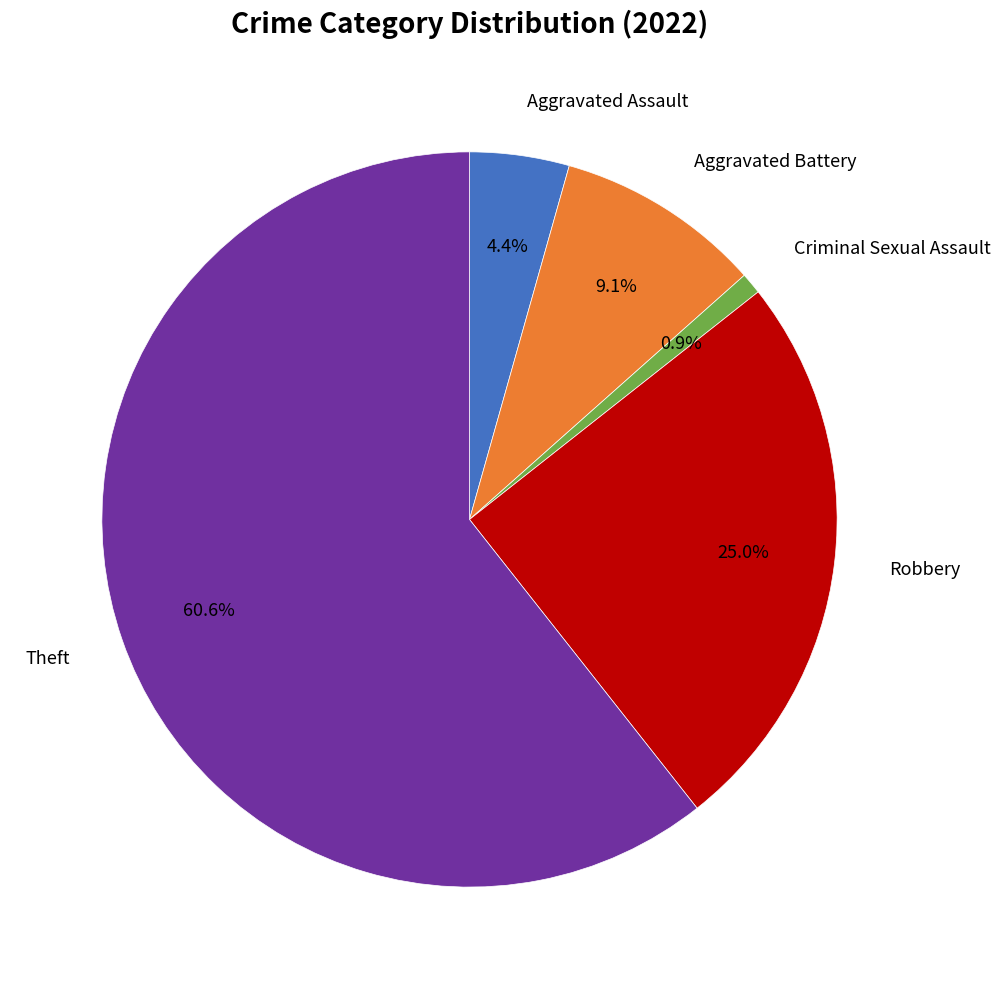

Is there a majority slice in this chart?

Yes